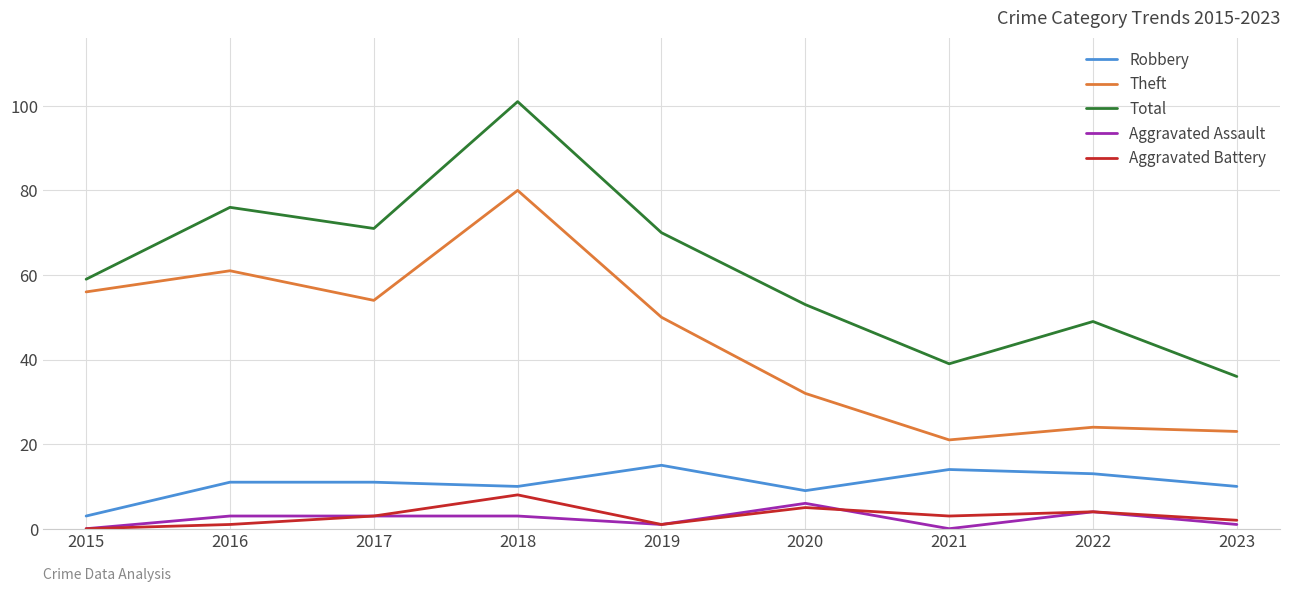

How many series are shown in this chart?

5